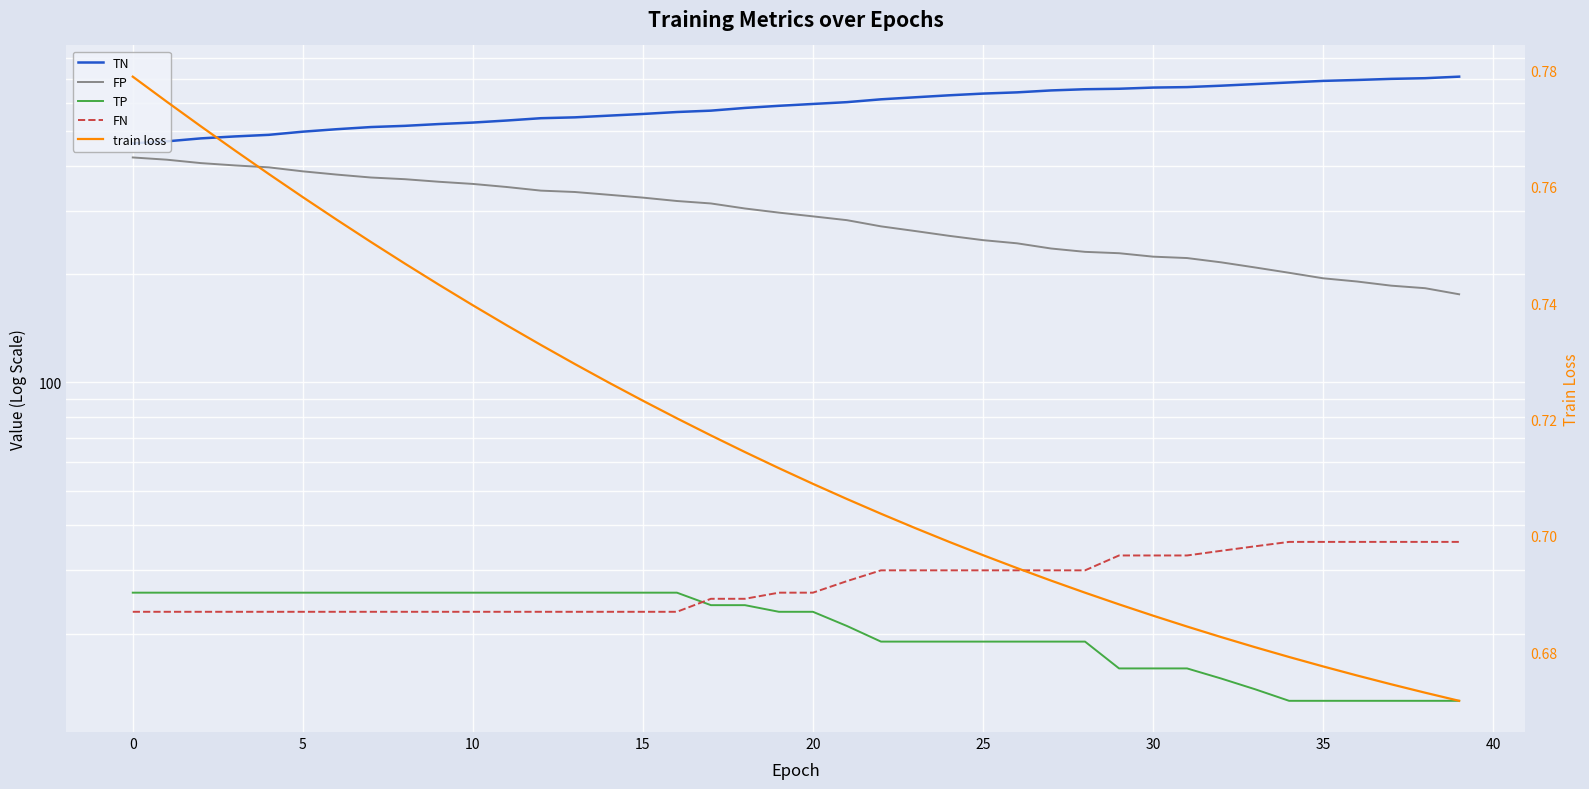

Which category has the lowest value in the TP series?

34